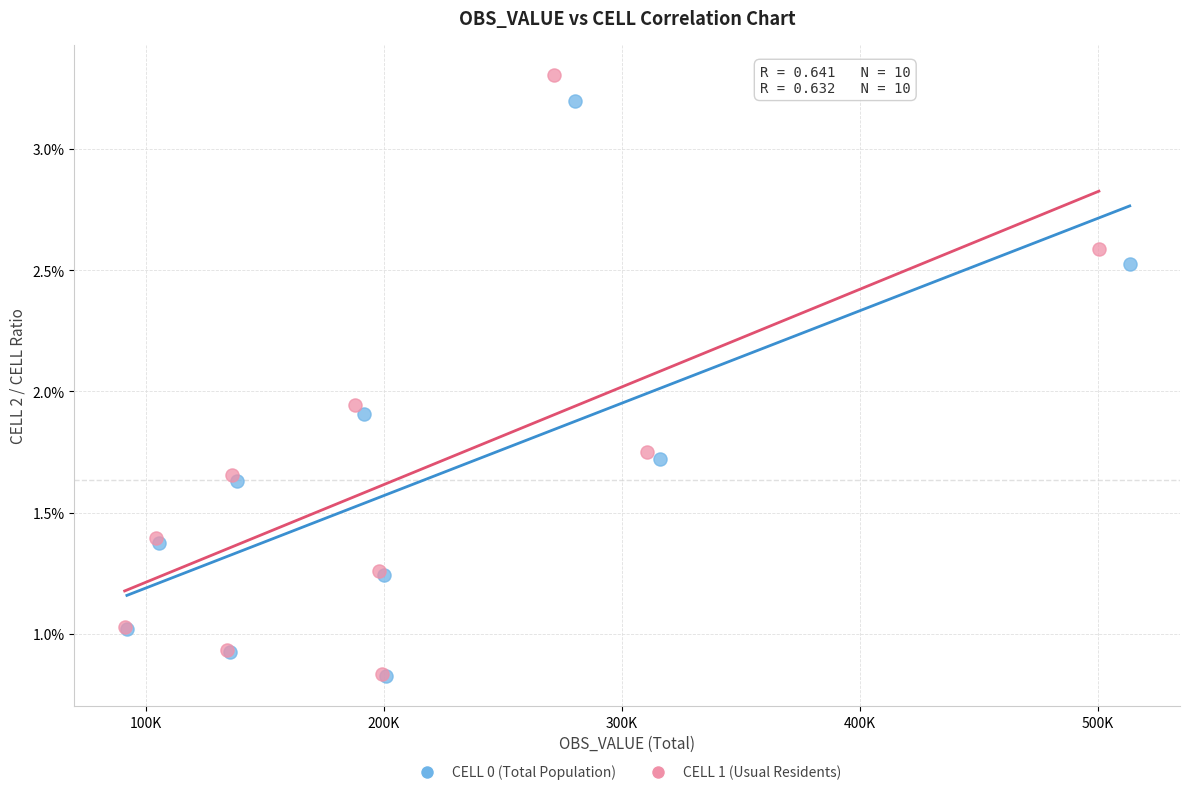

Which series has the widest spread of Y values?

CELL 1 (Usual Residents)